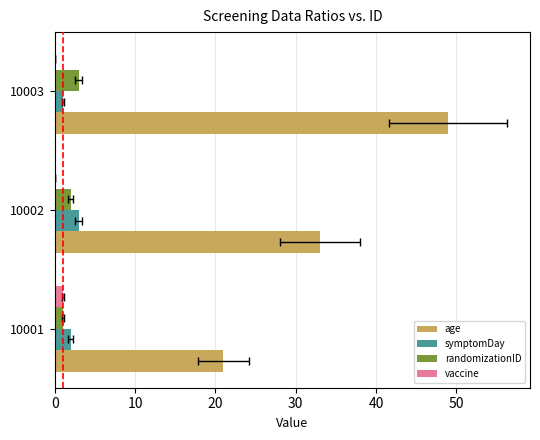

The value of symptomDay at 10001 is 2. True or false?

True